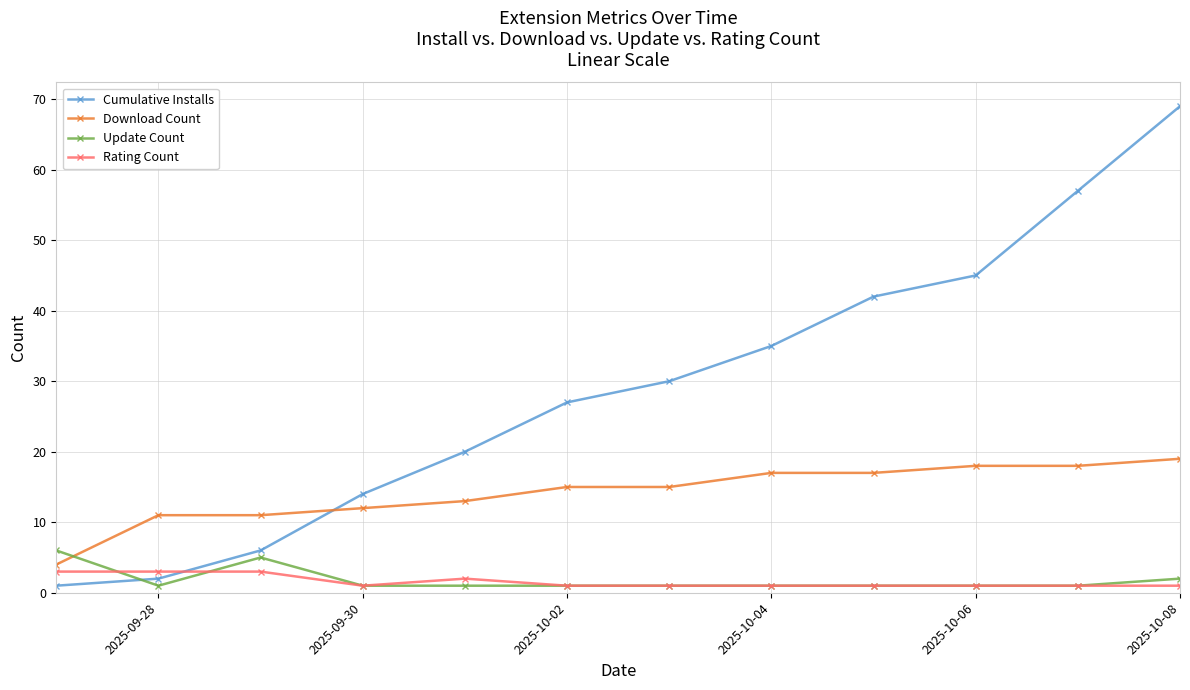

What is the difference between the maximum and minimum values in the Cumulative Installs series?

68